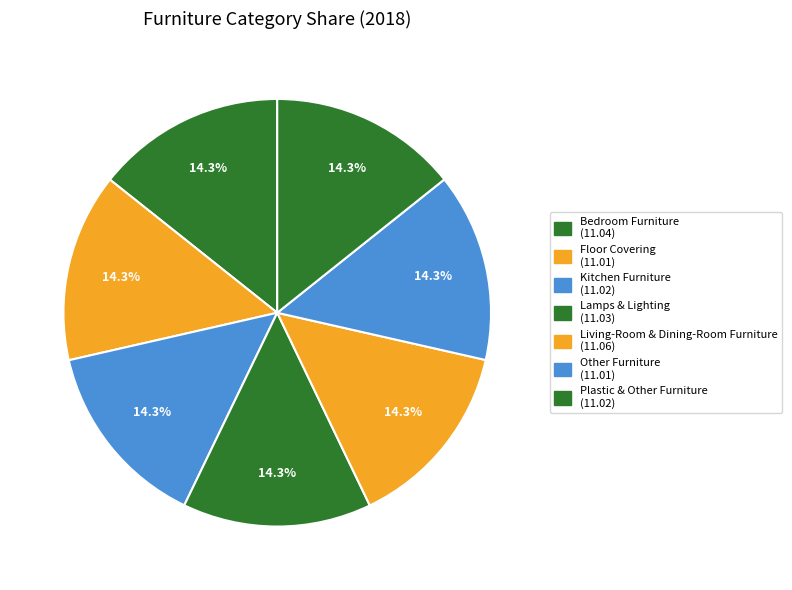

Count the number of slices in the pie.

7